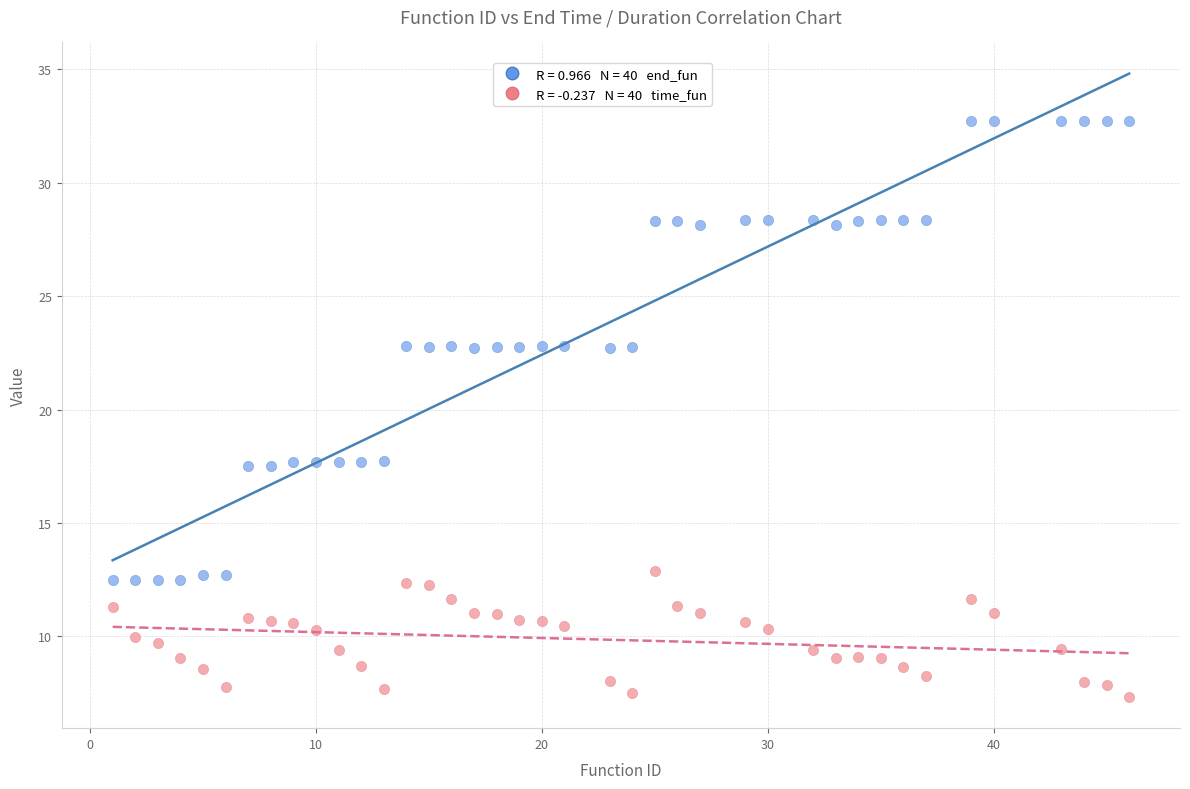

Across all data points, what is the range of X values (max minus min)?

45.0